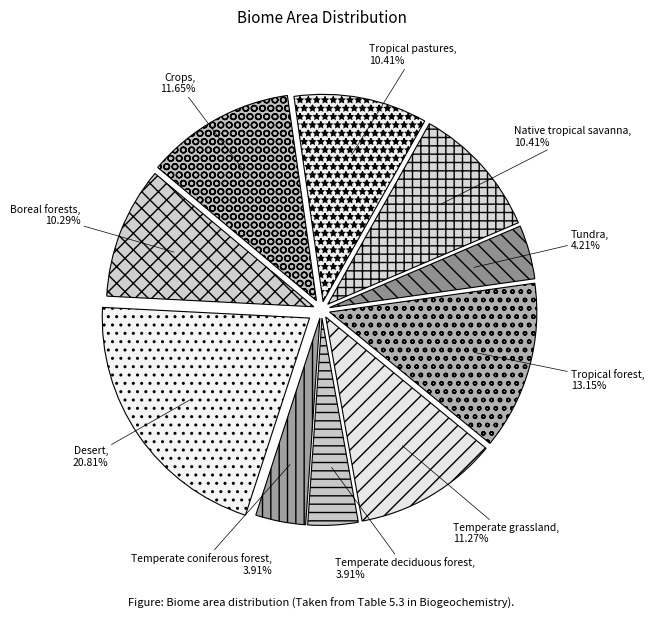

Between Desert and Tropical pastures, which is larger?

Desert